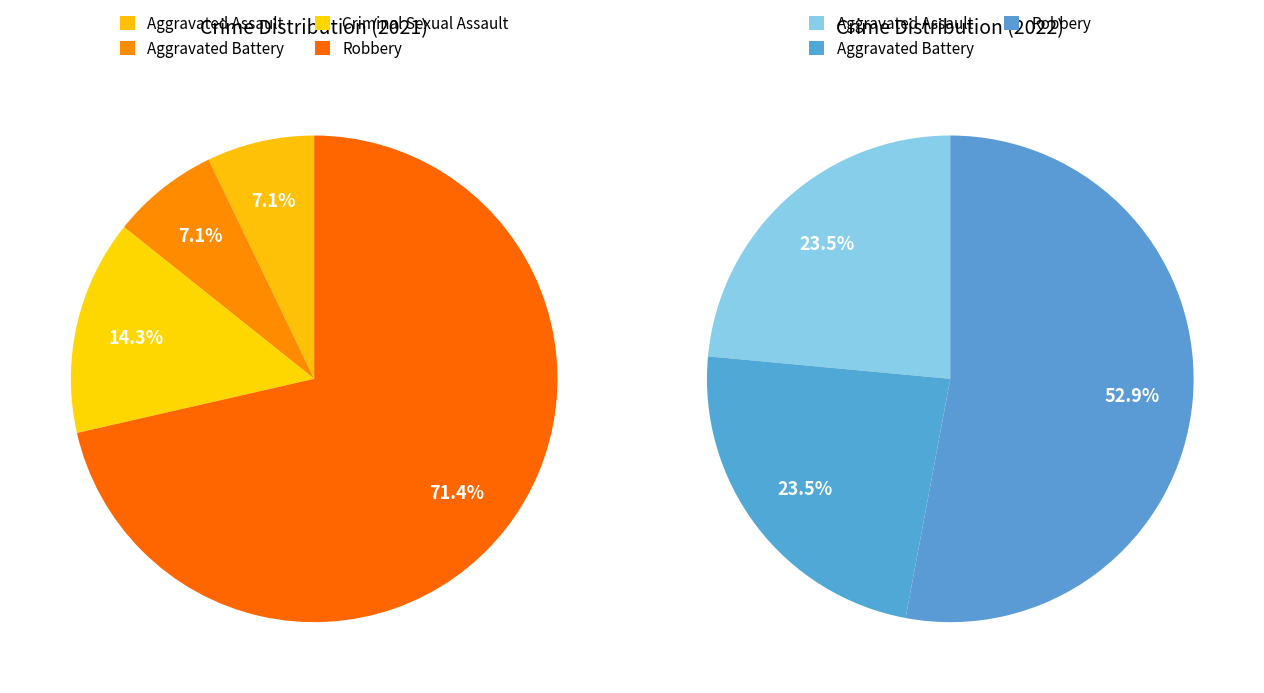

Rank the categories by value from highest to lowest.

Robbery, Aggravated Assault, Aggravated Battery, Criminal Sexual Assault